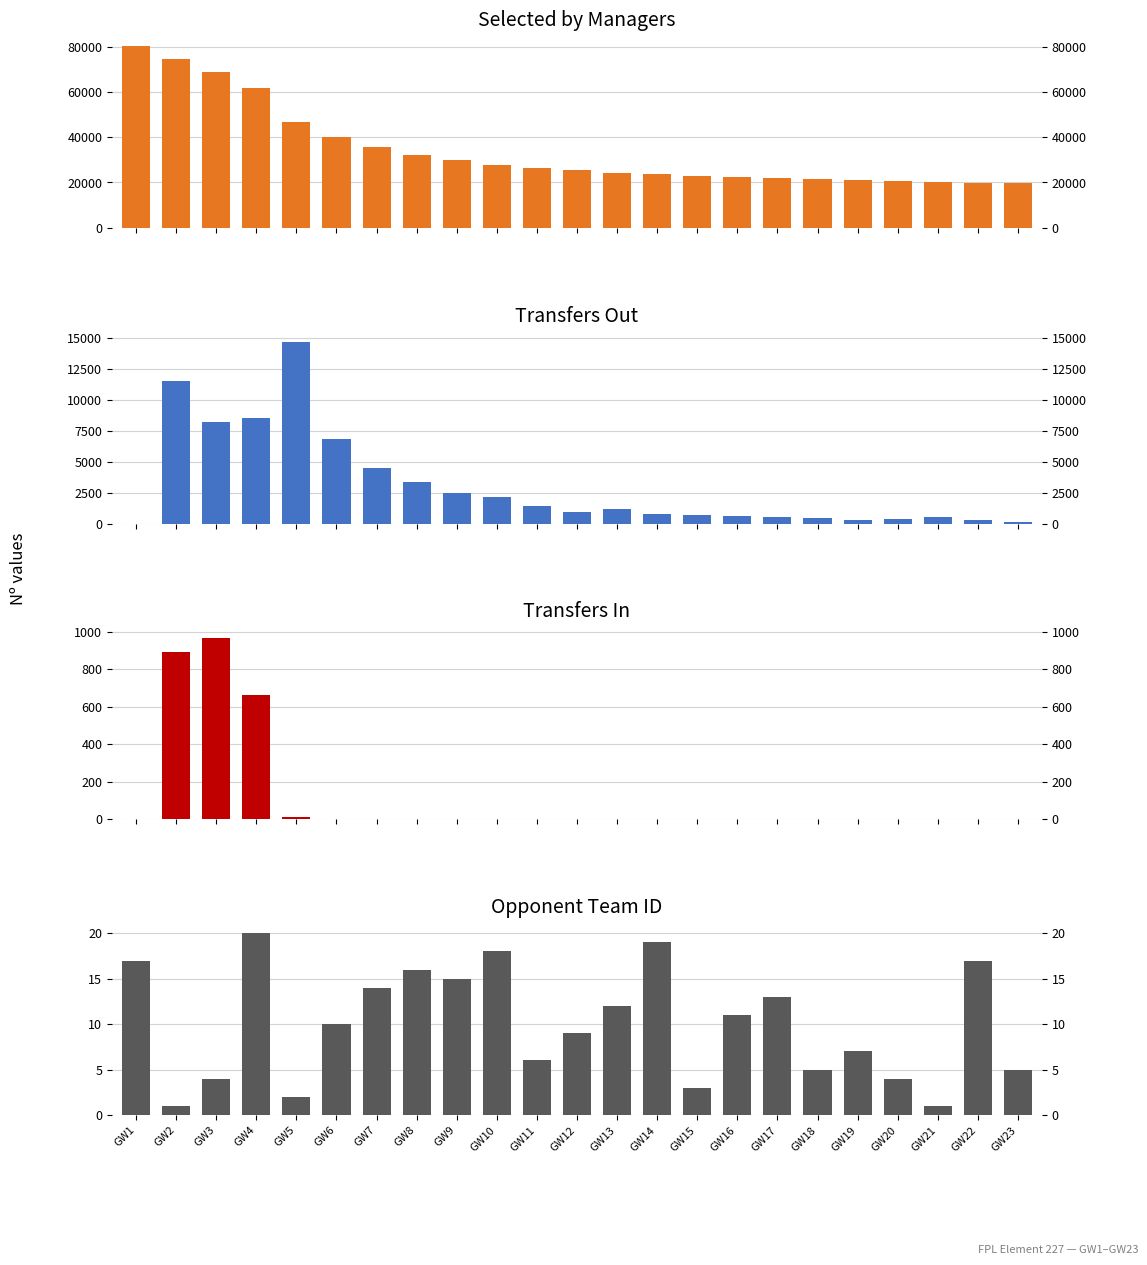

Reading left to right, list all the values displayed in this chart.

selected: GW1=80223	GW2=74486	GW3=68815	GW4=61542	GW5=46808	GW6=40211	GW7=35616	GW8=32332	GW9=30016	GW10=27908	GW11=26533	GW12=25596	GW13=24353	GW14=23622	GW15=22956	GW16=22365	GW17=21813	GW18=21390	GW19=21128	GW20=20754	GW21=20186	GW22=19944	GW23=19848
transfers_out: GW1=0	GW2=11581	GW3=8241	GW4=8535	GW5=14718	GW6=6816	GW7=4521	GW8=3332	GW9=2457	GW10=2129	GW11=1402	GW12=932	GW13=1214	GW14=805	GW15=667	GW16=582	GW17=536	GW18=435	GW19=287	GW20=373	GW21=544	GW22=271	GW23=108
transfers_in: GW1=0	GW2=890	GW3=968	GW4=660	GW5=10	GW6=0	GW7=0	GW8=0	GW9=0	GW10=0	GW11=0	GW12=0	GW13=0	GW14=0	GW15=0	GW16=0	GW17=0	GW18=0	GW19=0	GW20=0	GW21=0	GW22=0	GW23=0
opponent_team: GW1=17	GW2=1	GW3=4	GW4=20	GW5=2	GW6=10	GW7=14	GW8=16	GW9=15	GW10=18	GW11=6	GW12=9	GW13=12	GW14=19	GW15=3	GW16=11	GW17=13	GW18=5	GW19=7	GW20=4	GW21=1	GW22=17	GW23=5